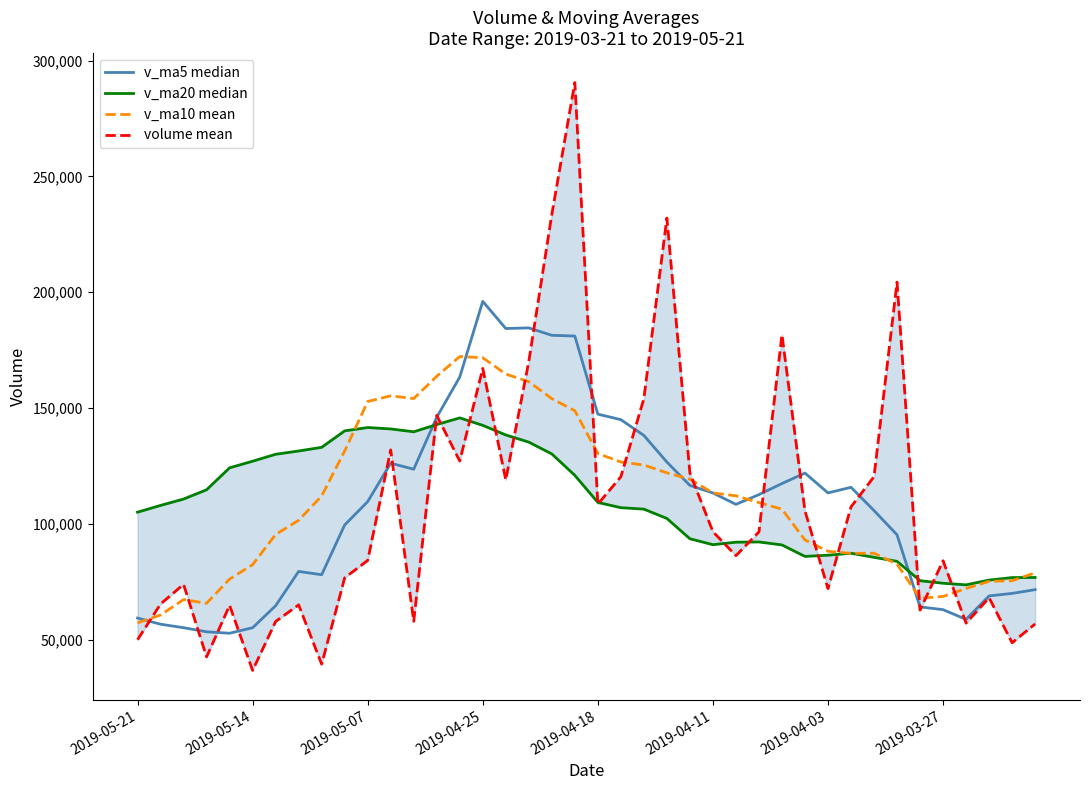

Which series has the largest total across all categories?

v_ma10 mean